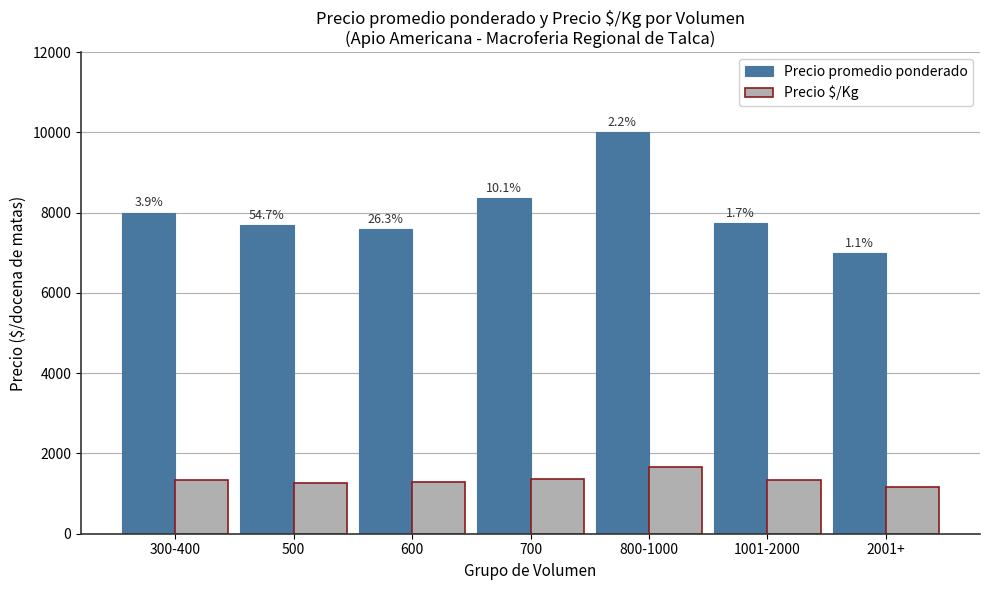

What are all the series names shown in the legend?

Precio promedio ponderado, Precio $/Kg